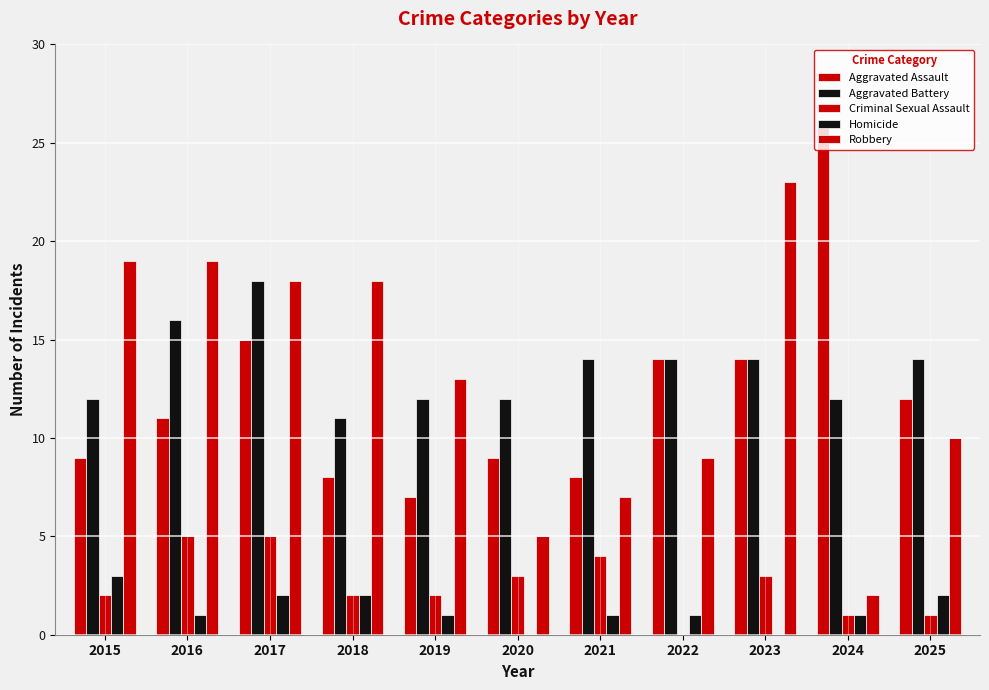

How many data points does each series have?

11